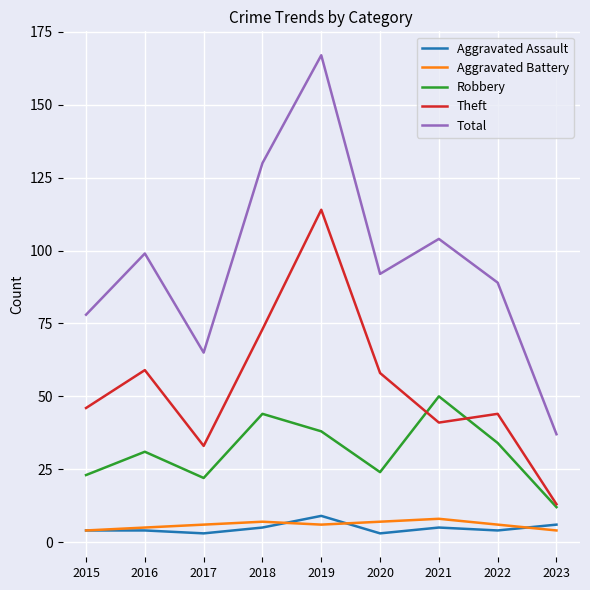

Does the chart display data point markers on the line(s)?

No